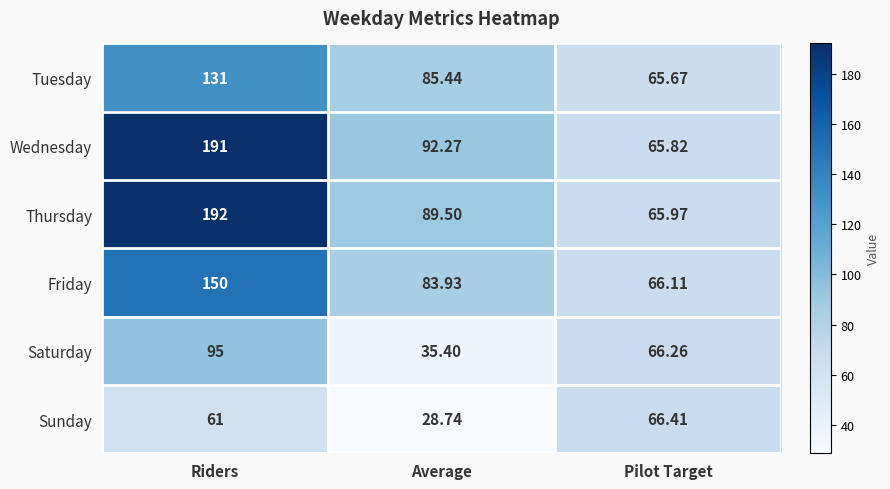

What is the total value across all series at Riders?

820.0